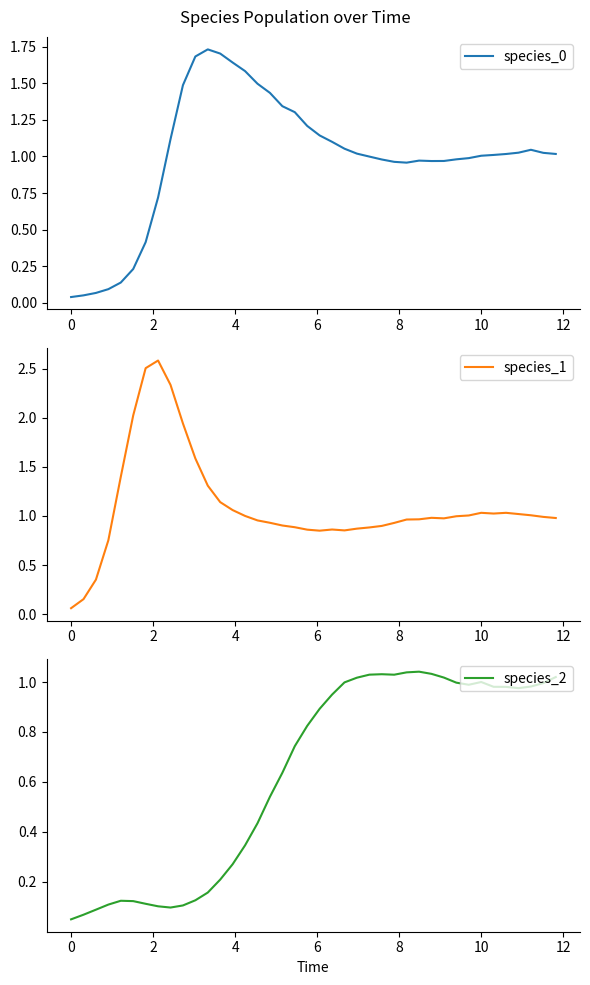

In species_0, how many points are lower than both neighbors (excluding endpoints)?

2